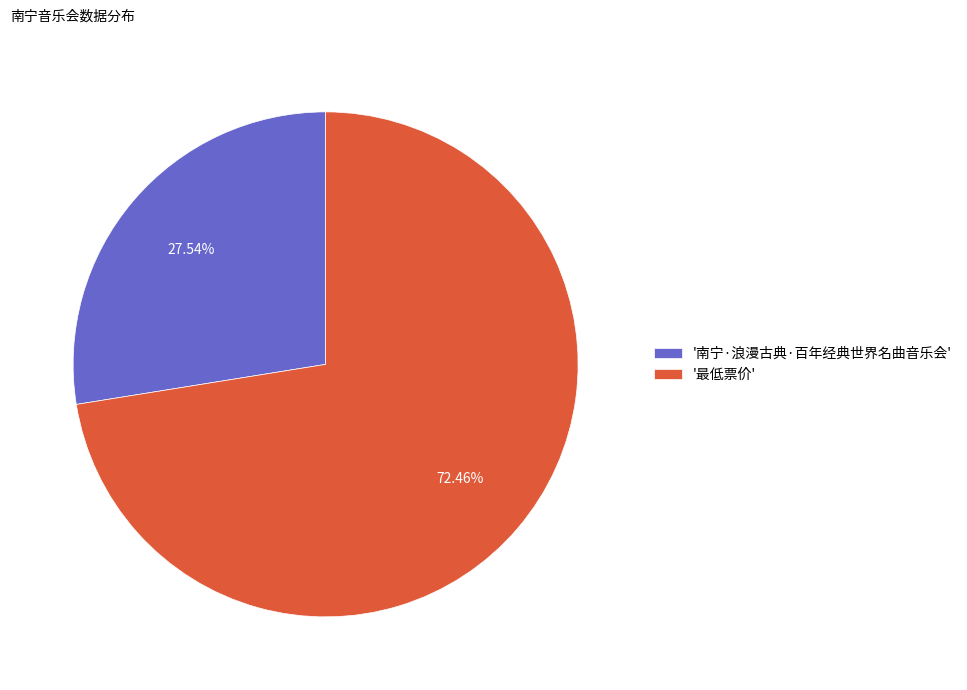

What is the ratio of the value at '最低票价' to the value at '南宁·浪漫古典·百年经典世界名曲音乐会'?

2.6